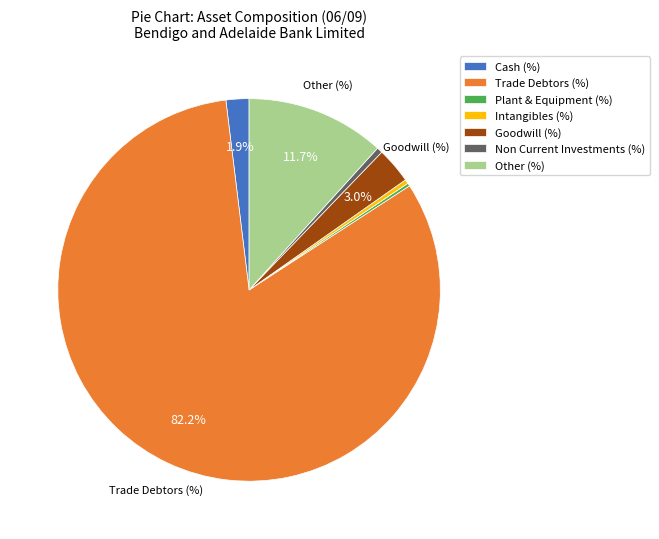

The Non Current Investments (%) slice represents 13% of the pie. True or false?

False